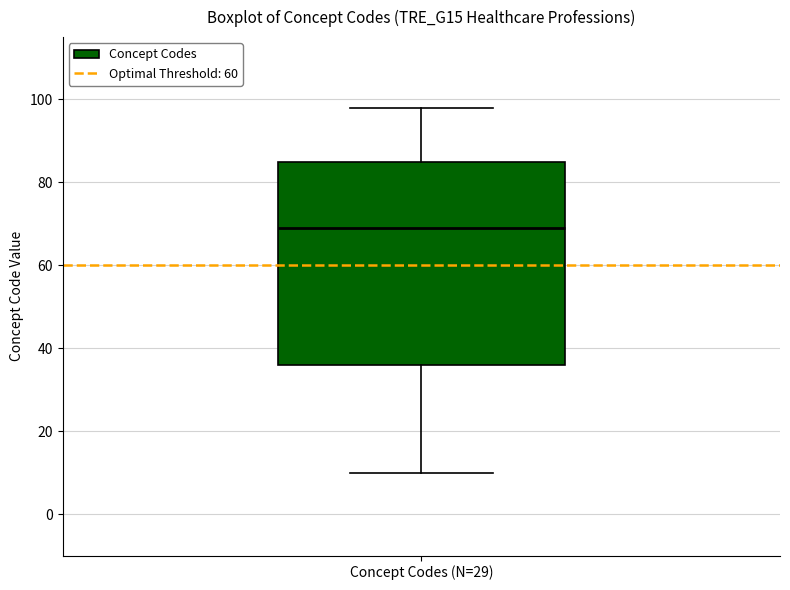

Read this box plot against the y-axis: the position of the median line, the range covered by the box, and the ends of both whiskers. The values are not printed on the chart, so give them approximately, as read against the axis.

median 70, box 36 to 86, whiskers 10 to 98